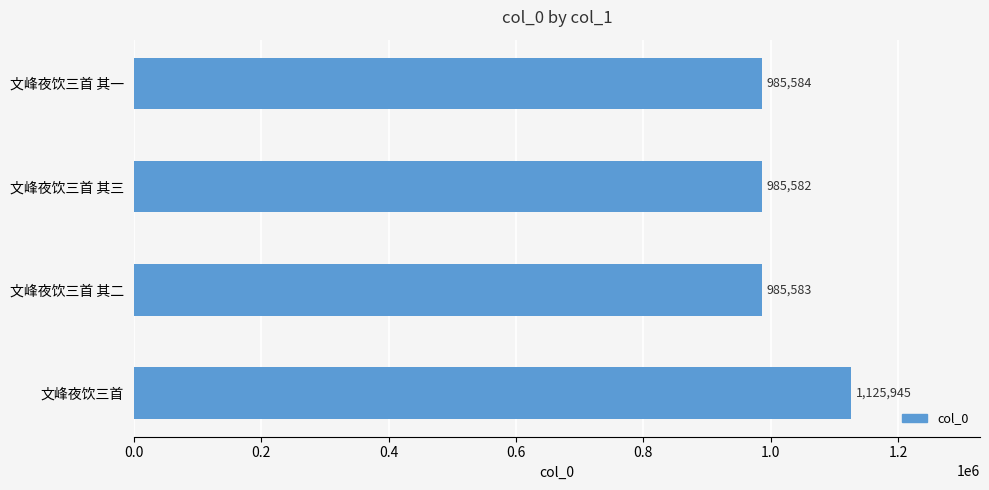

What is the label of the 4th bar from the bottom?

文峰夜饮三首 其一